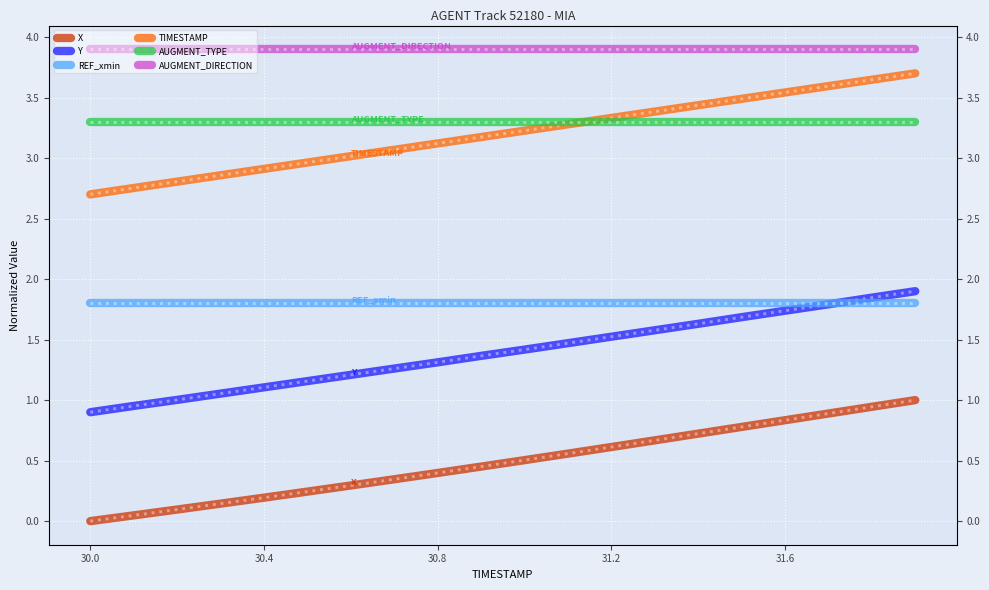

What is the label of the 9th point from the left?

30.8